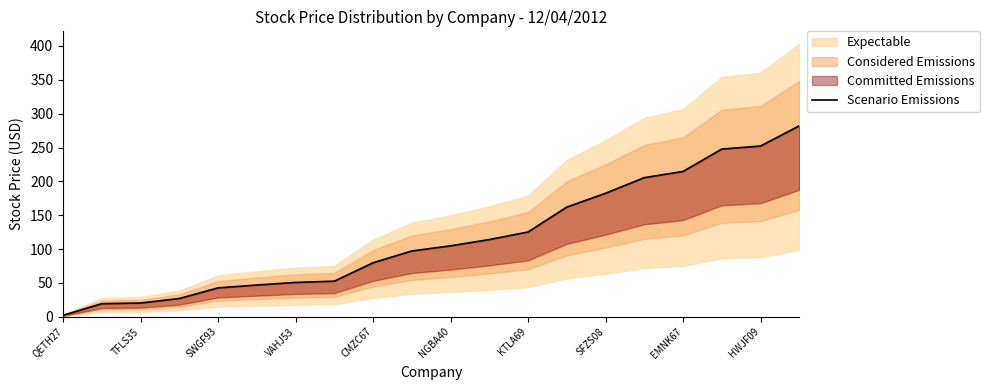

What is the minimum value shown in the chart?

2.2